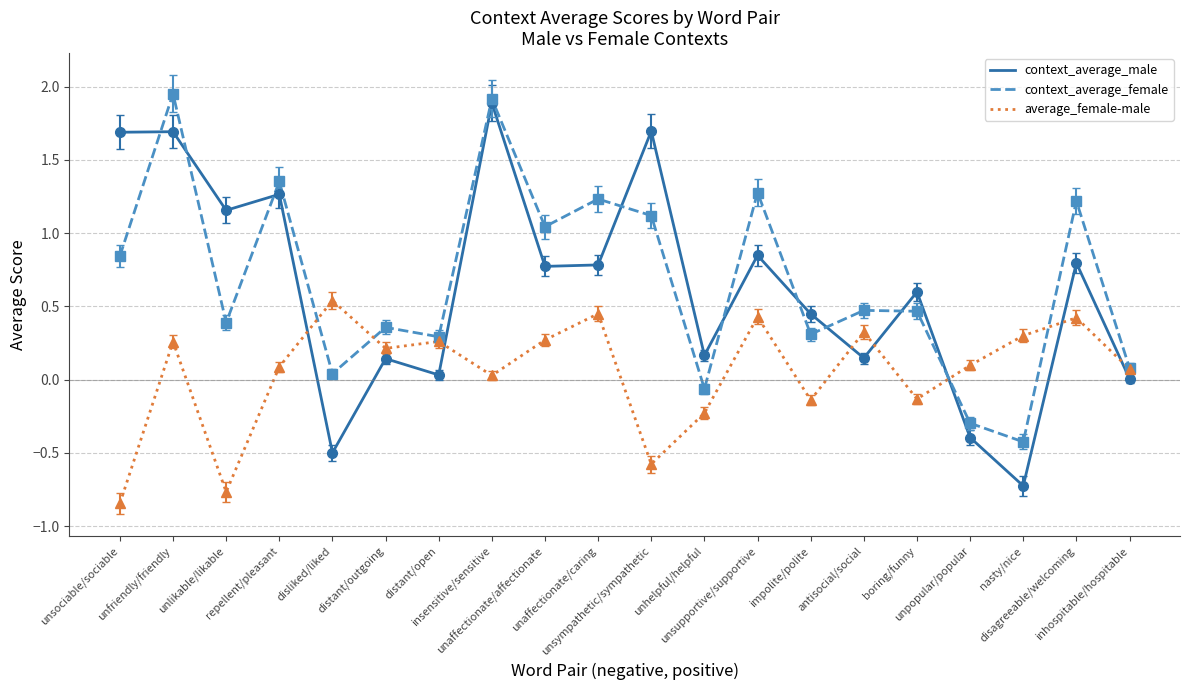

True or false: context_average_male and average_female-male cross at least once.

True